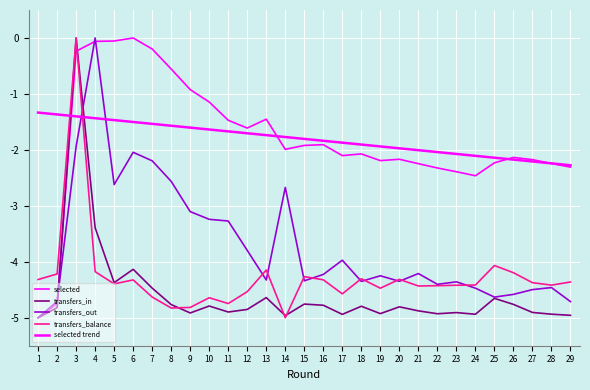

What is the value of the selected trend point at the 22nd from the left?

-2.0